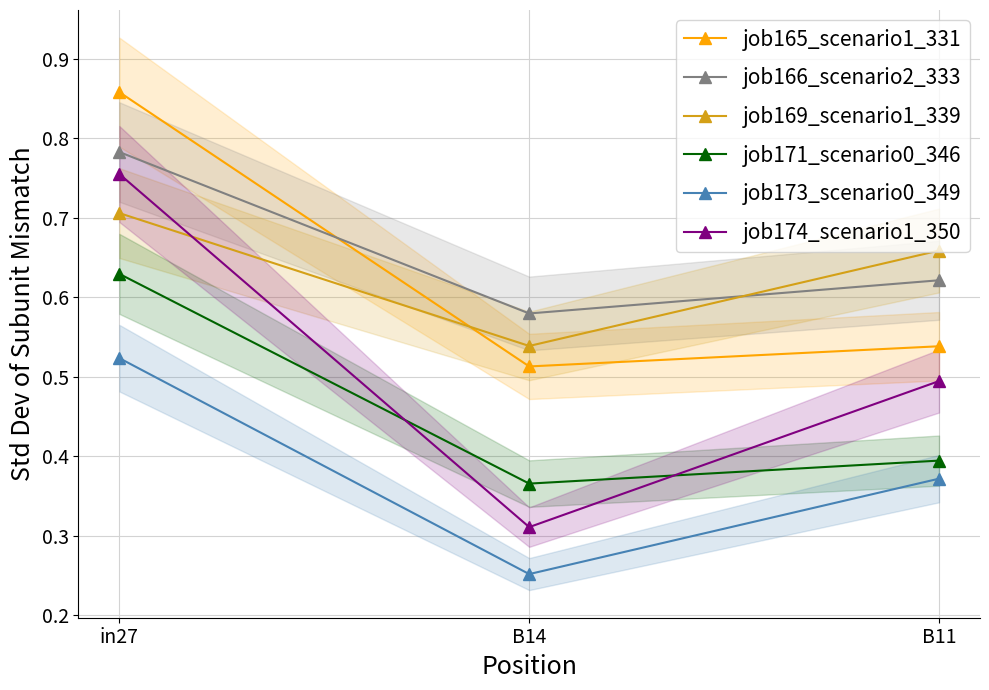

Is the value of job169_scenario1_339 at B14 greater than the value of job171_scenario0_346 at B11?

Yes